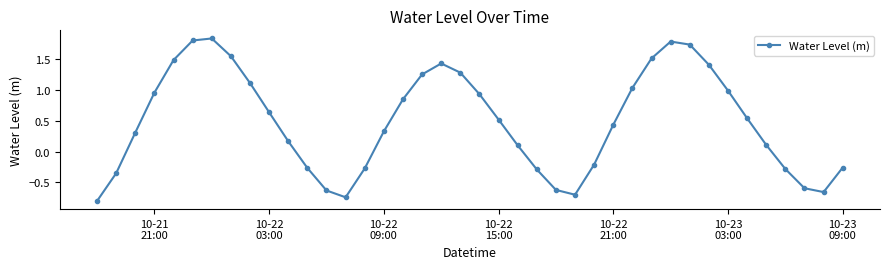

True or false: there are more than 2 points higher than both neighbors.

True